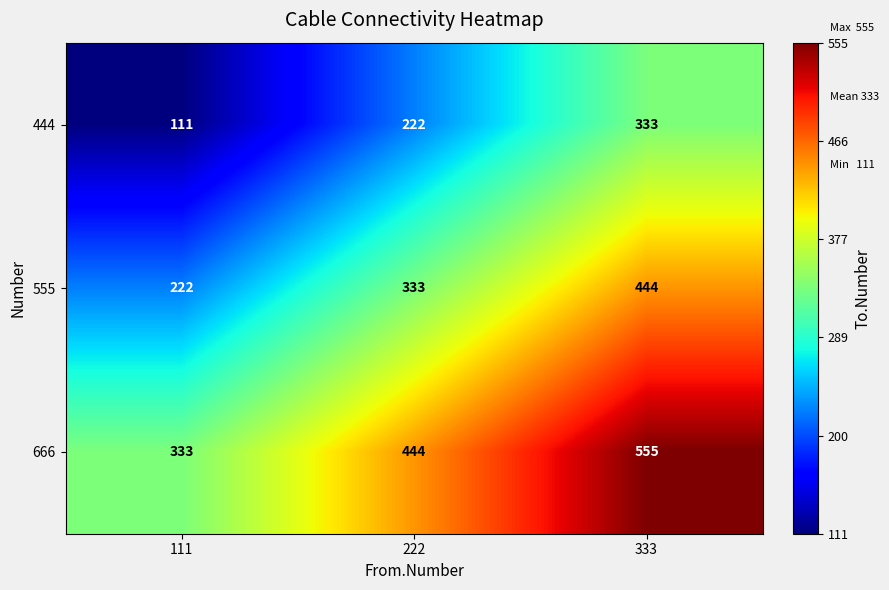

How many series are shown in this chart?

3